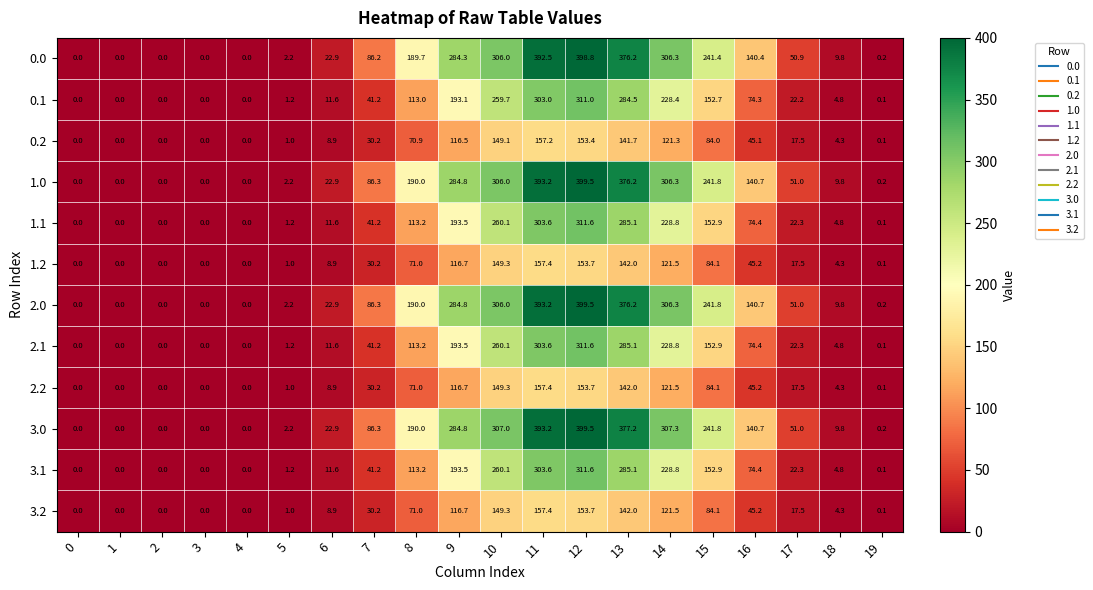

Which series has the largest total across all categories?

3.0